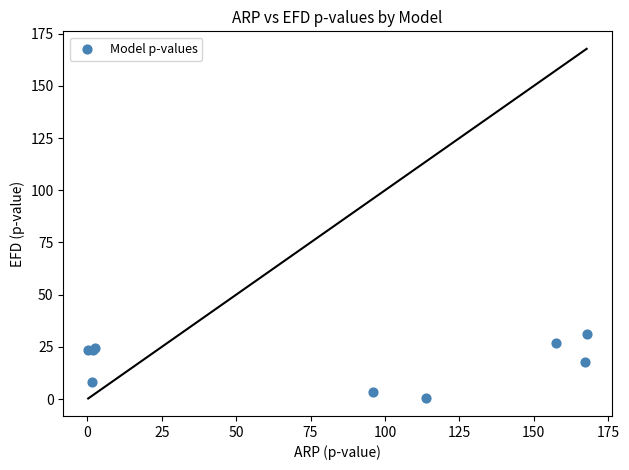

What Y value in the scatter plot is closest to 15?

17.9